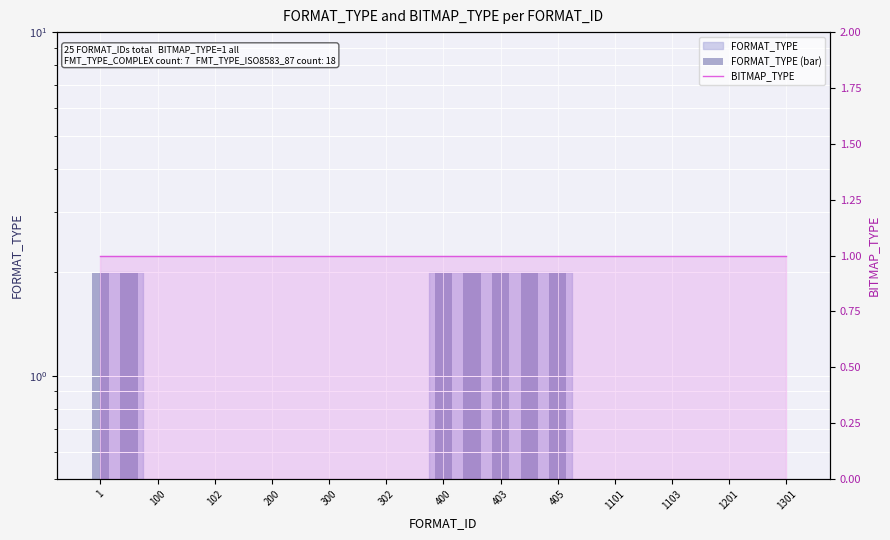

Which has a higher value, 403 or 300?

403